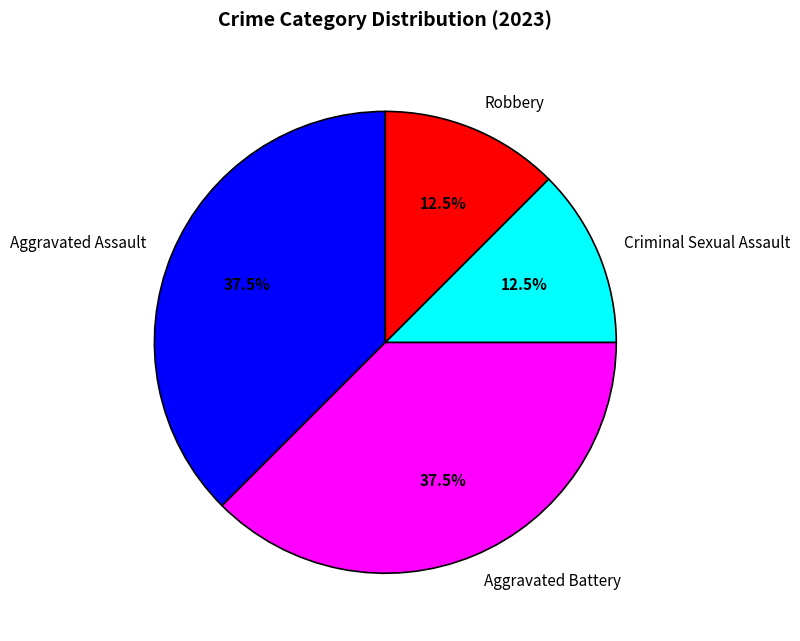

What is the total percentage of Robbery and Aggravated Battery?

50.0%